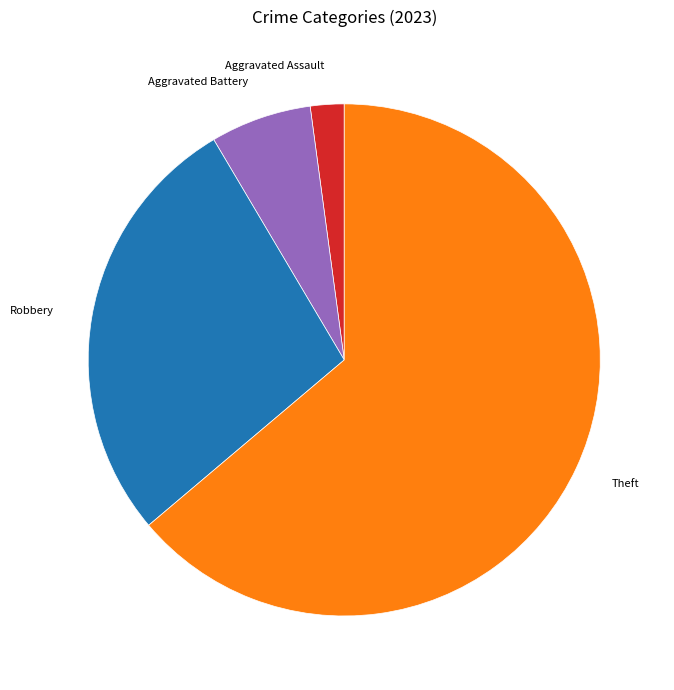

Does any single category account for the majority?

Yes